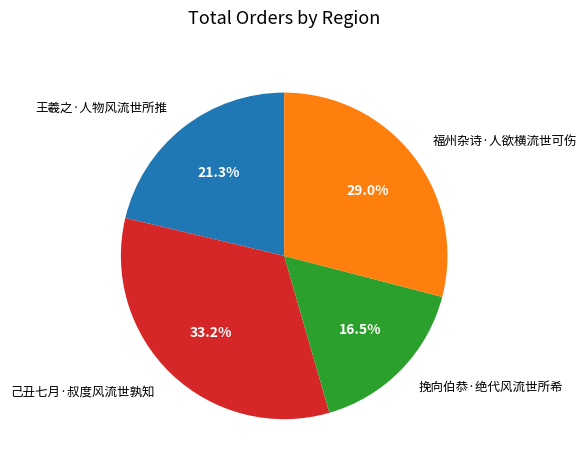

What is the largest slice in the pie chart?

己丑七月·叔度风流世孰知